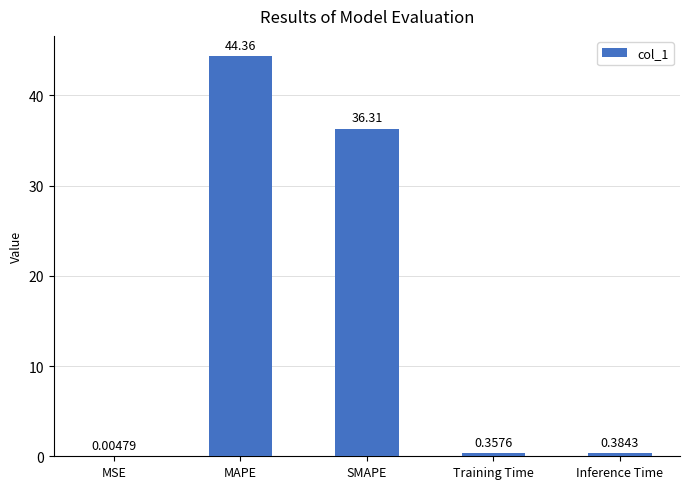

What is the change in value from MSE to MAPE?

+44.4